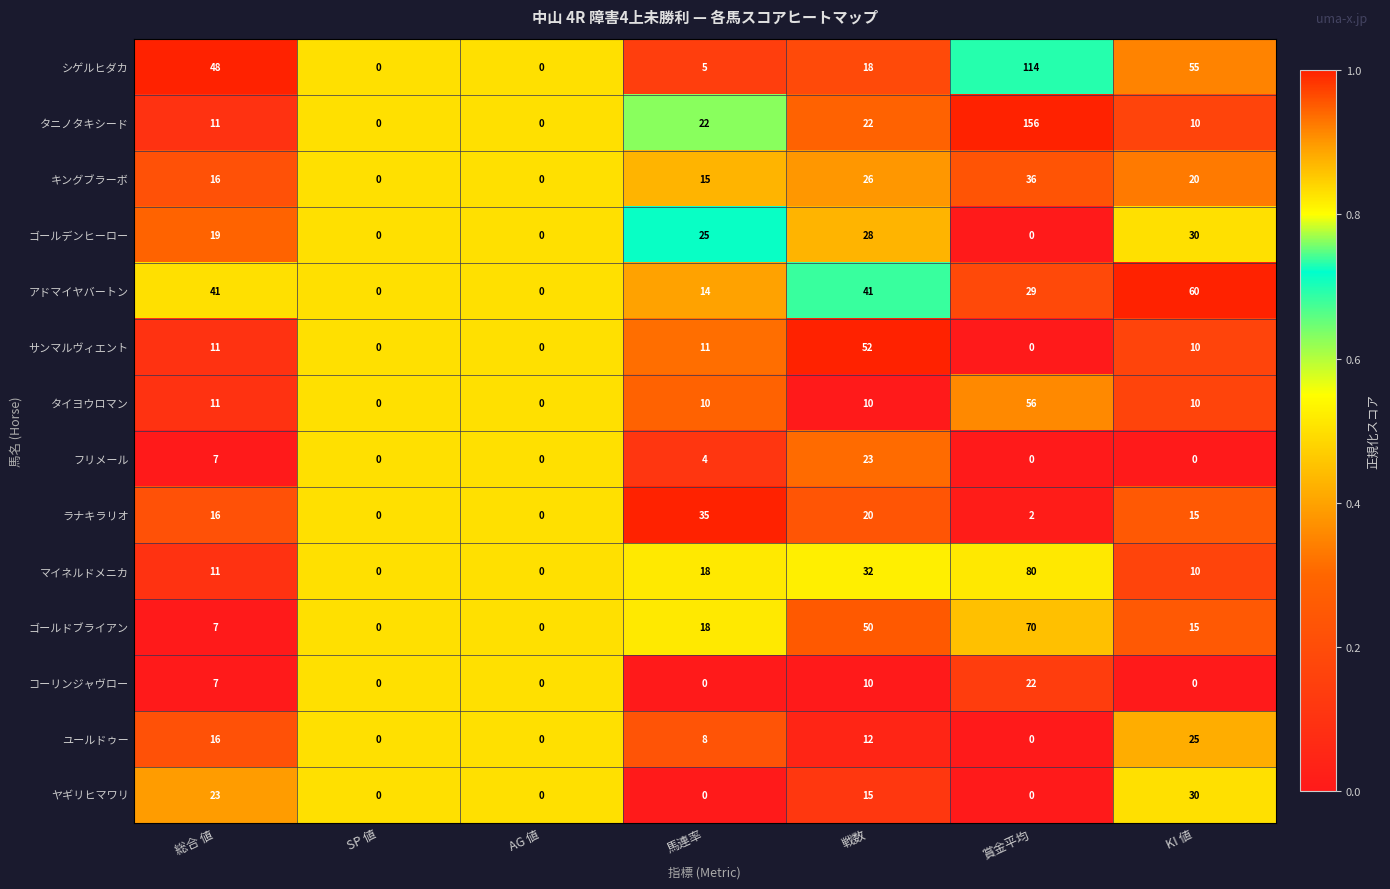

The value of ラナキラリオ at 賞金平均 is 3. True or false?

False